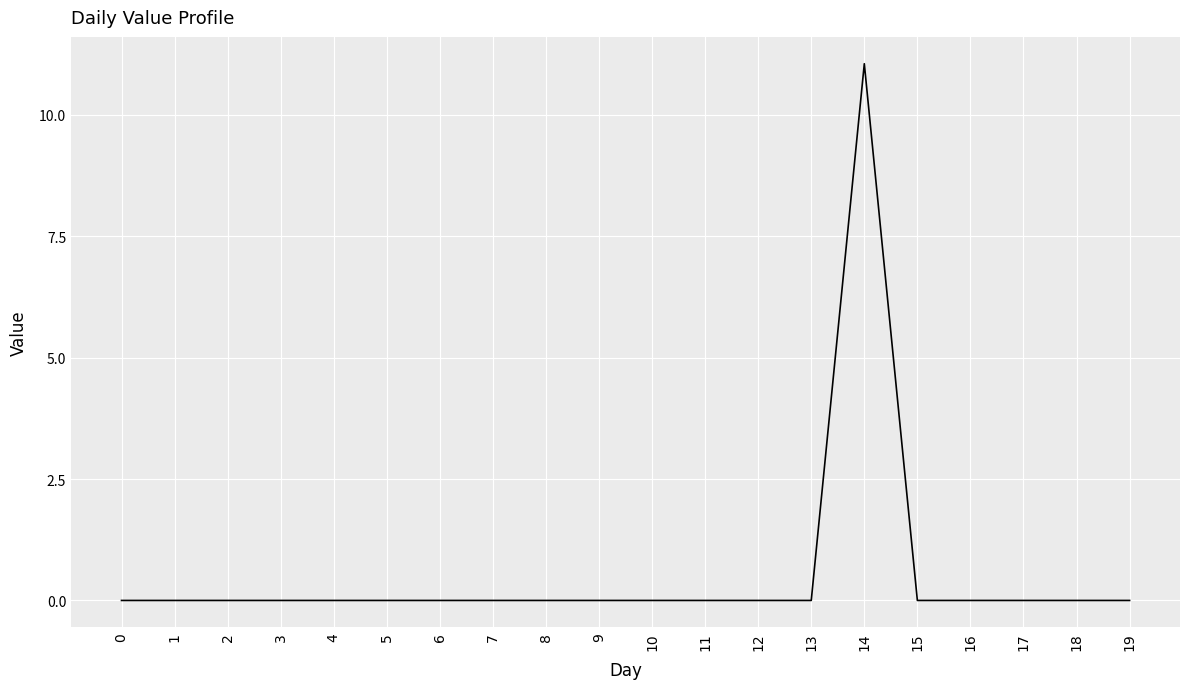

Reading right to left, extract all data points from this chart.

19=0.0	18=0.0	17=0.0	16=0.0	15=0.0	14=11.1	13=0.0	12=0.0	11=0.0	10=0.0	9=0.0	8=0.0	7=0.0	6=0.0	5=0.0	4=0.0	3=0.0	2=0.0	1=0.0	0=0.0